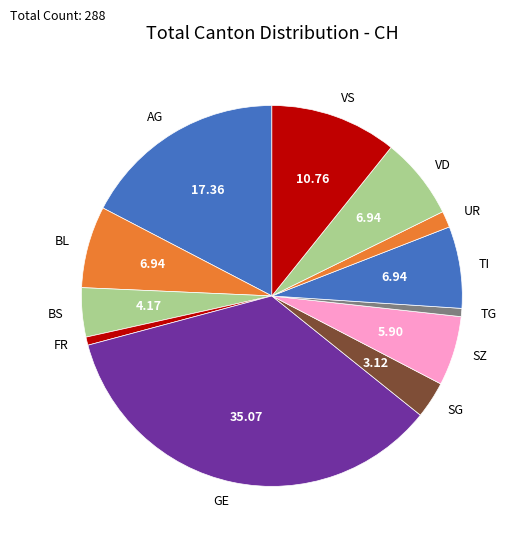

Which has a higher value, VS or AG?

AG